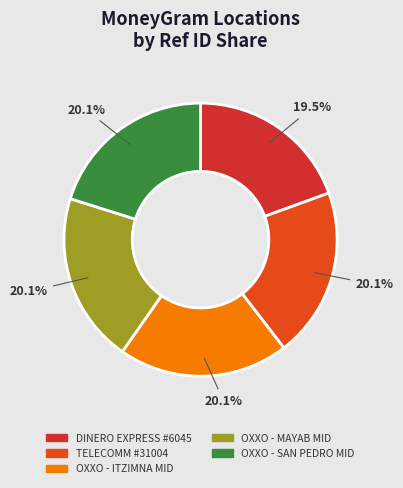

Which category has the smallest portion of the pie?

DINERO EXPRESS #6045